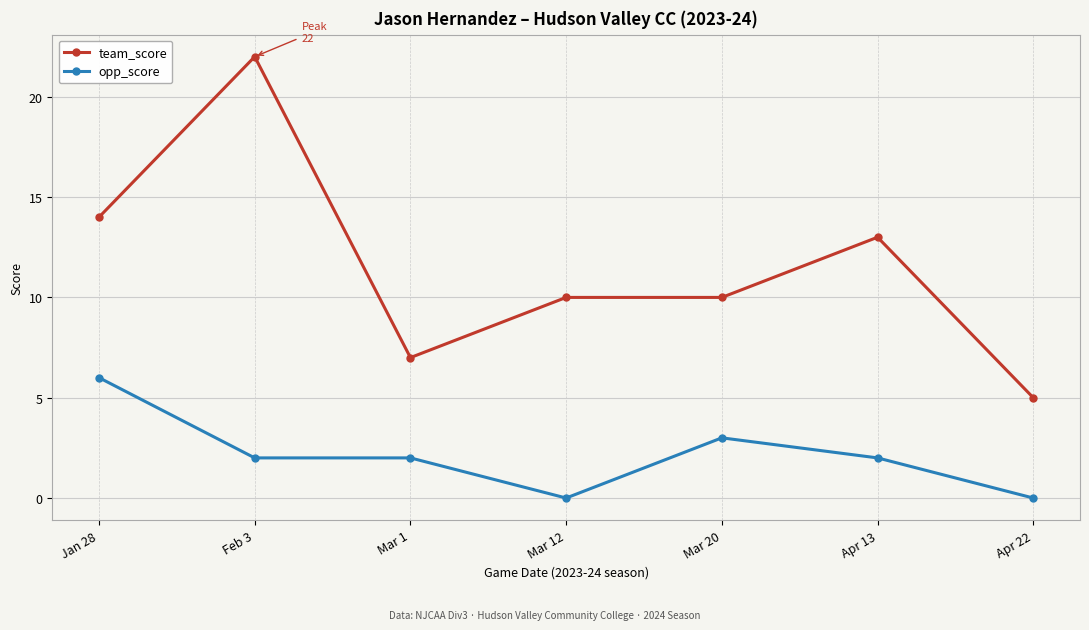

At which label does opp_score reach its peak?

Jan 28